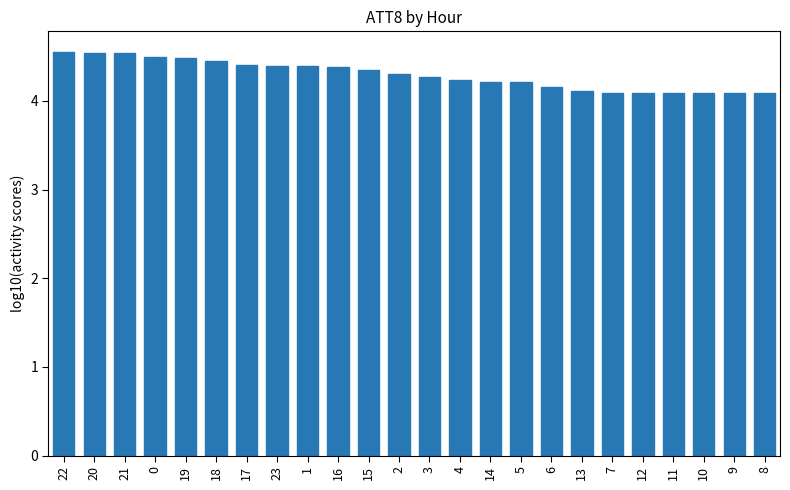

How many bars are there in total?

24